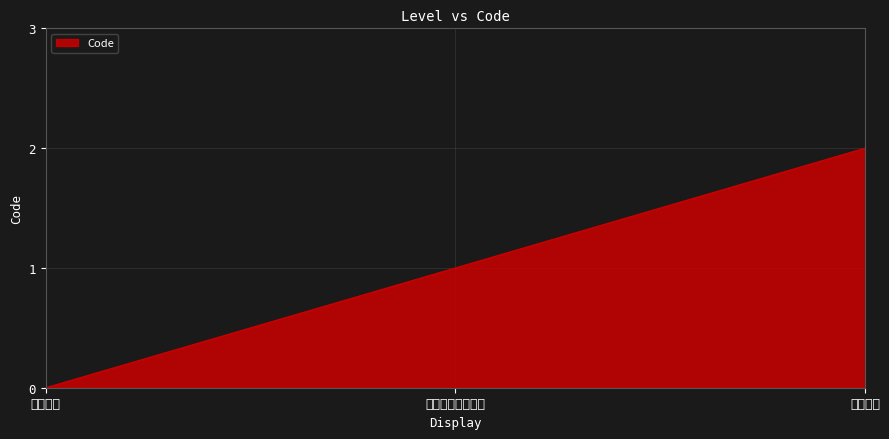

The chart shows a value of 2 at 情報提供. True or false?

True